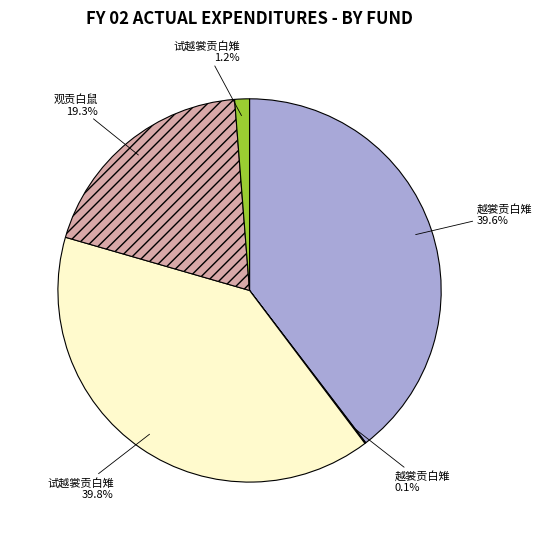

Does 试越裳贡白雉 1.2% account for over 50% of the chart?

No